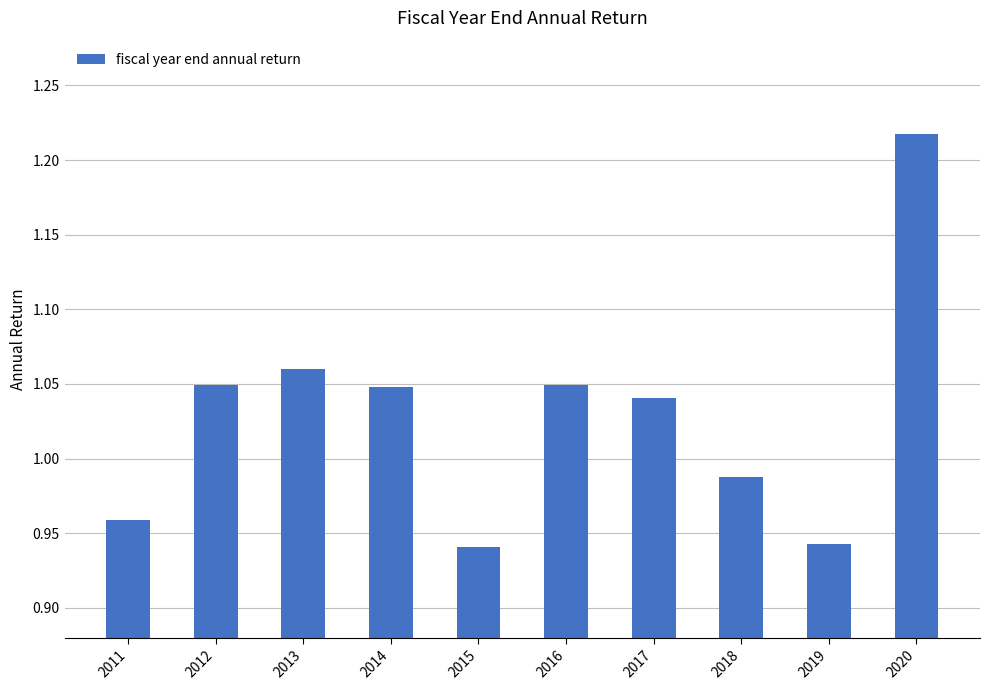

At which category does the chart reach its peak across all series?

2020